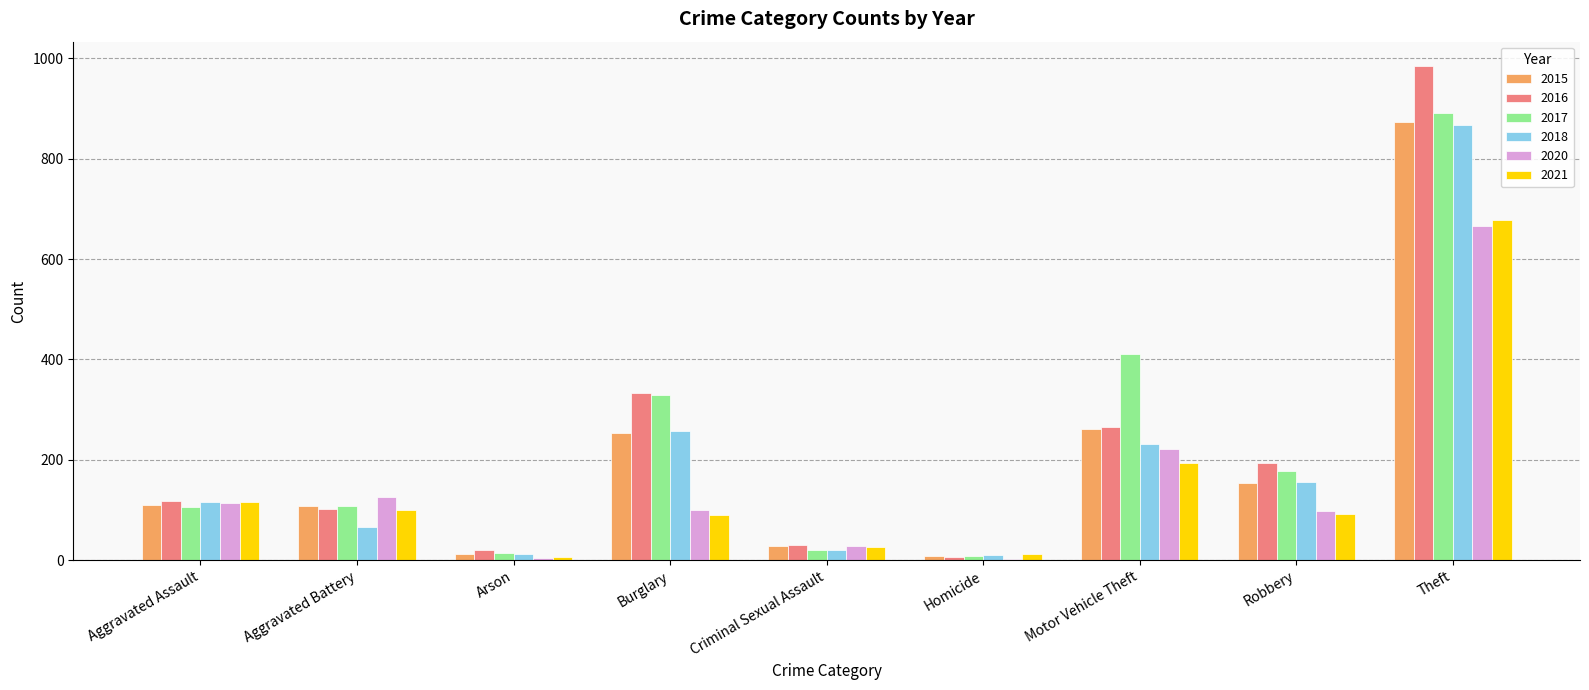

What is the greatest value displayed?

984